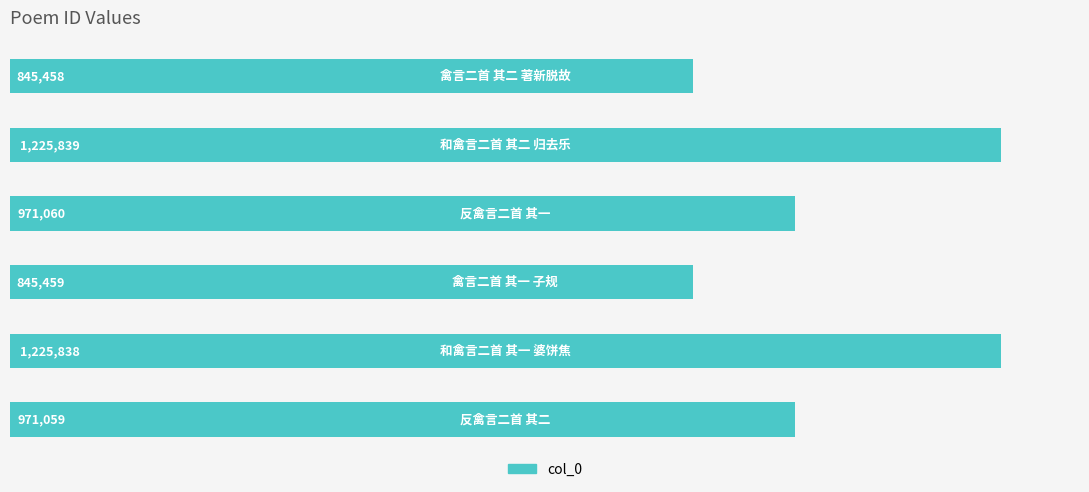

What is the minimum value shown in the chart?

845458